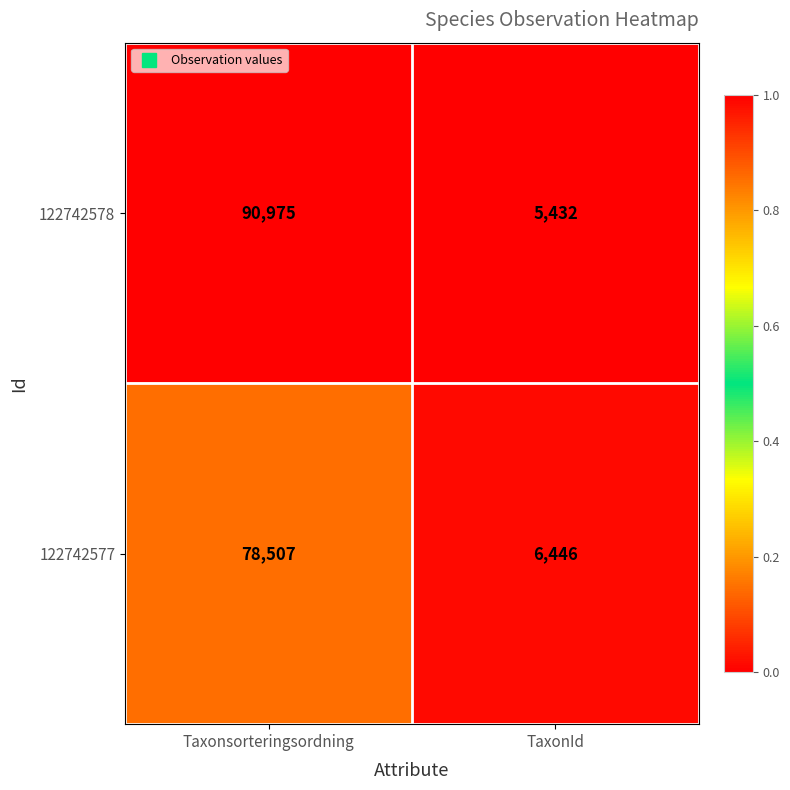

Which series changed the most between Taxonsorteringsordning and TaxonId?

122742578